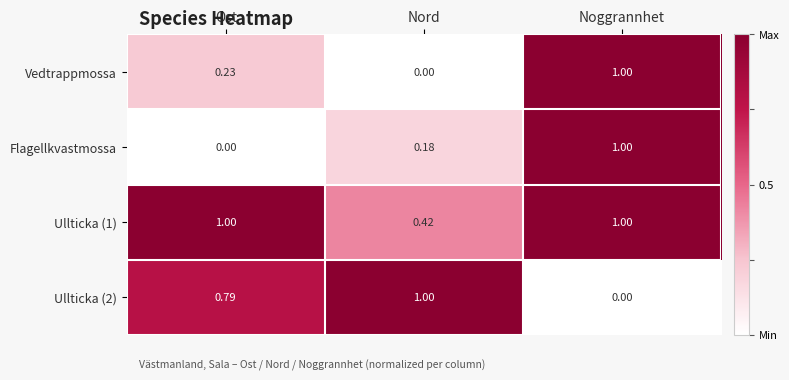

At which label is Ullticka (2) closest to 0?

Noggrannhet